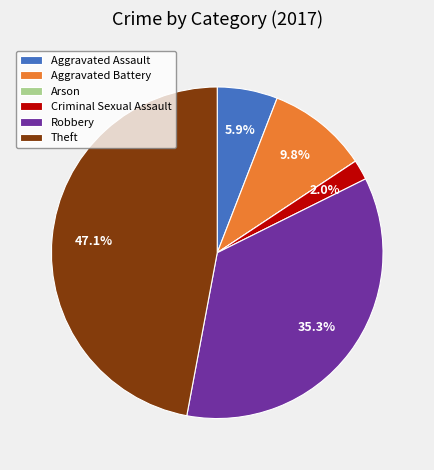

True or false: Robbery accounts for 27% of the total.

False